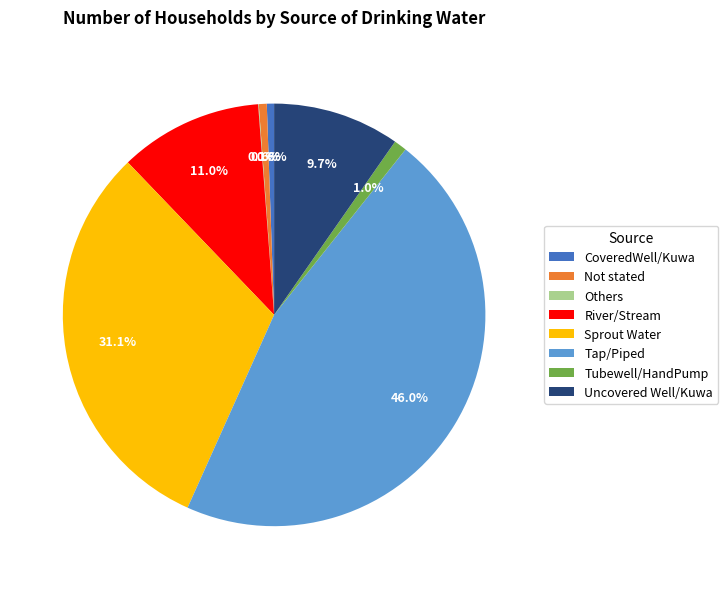

What percentage is the River/Stream slice, to the nearest percent?

11%